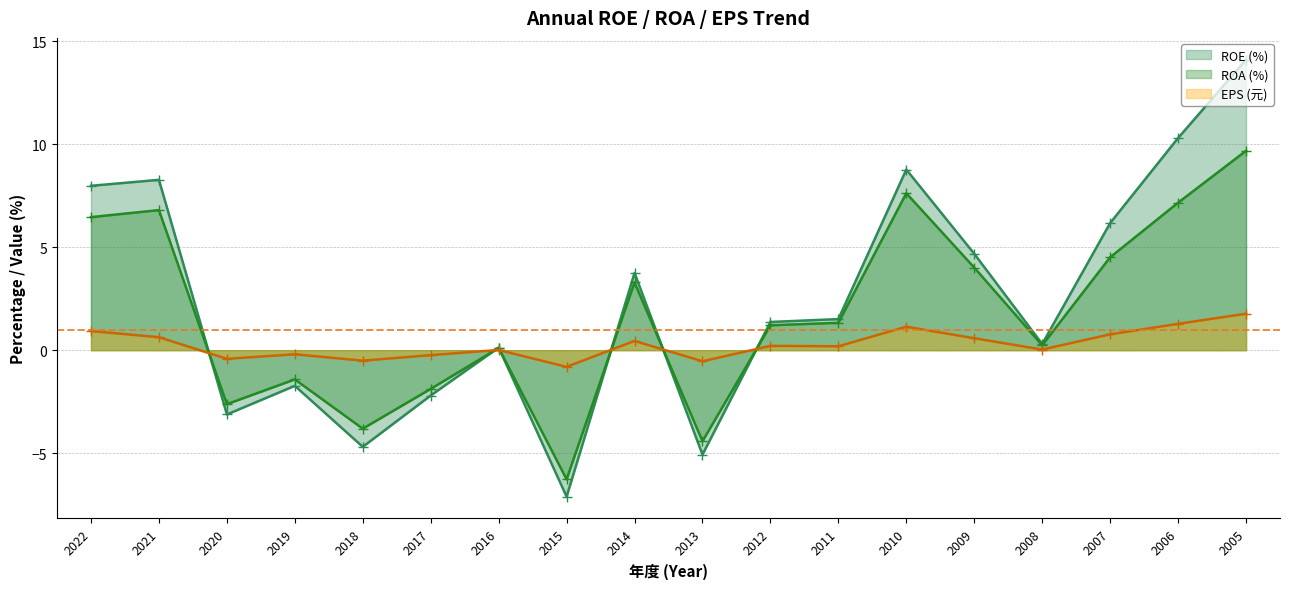

How many times do EPS and ROA cross each other?

6